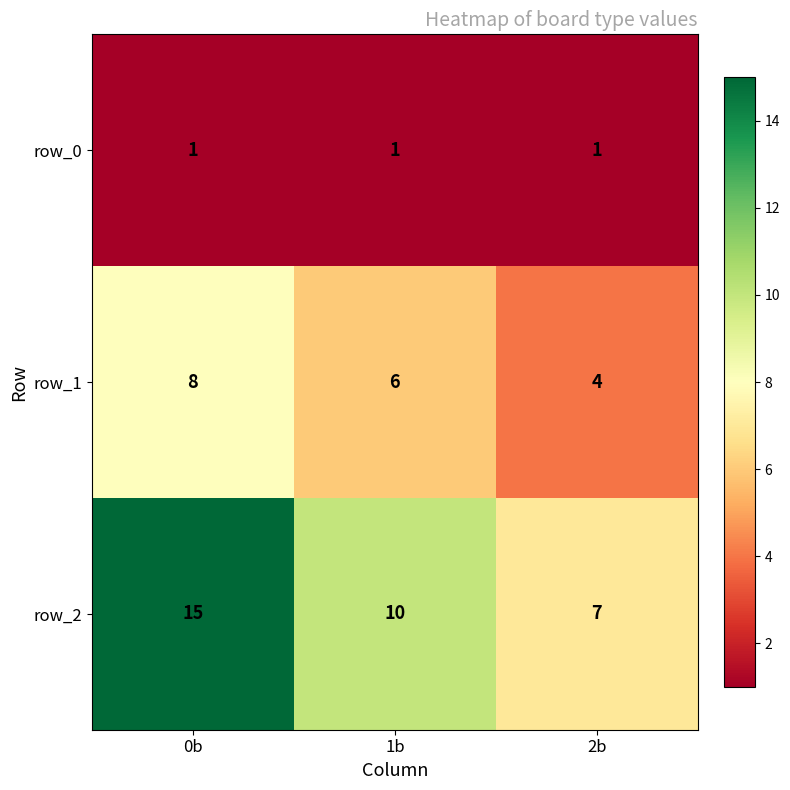

Rank the series at 1b from highest to lowest value.

row_2, row_1, row_0